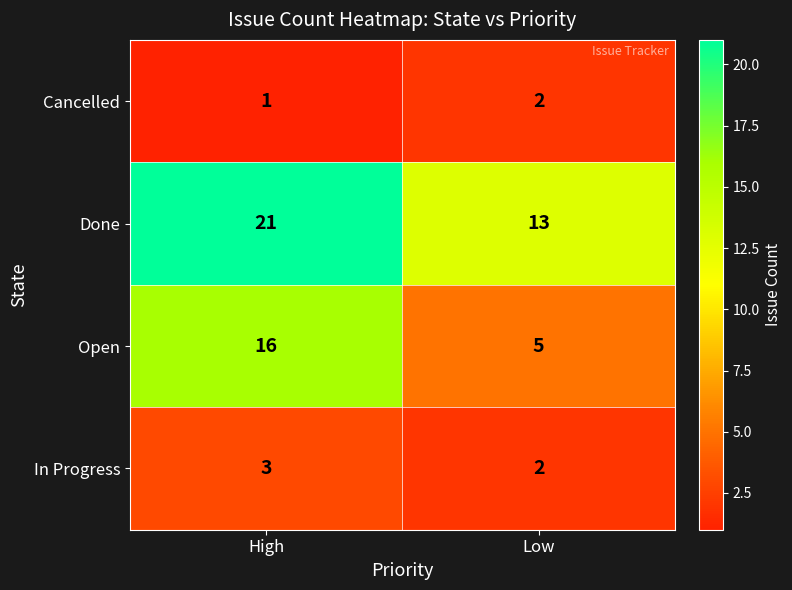

What is the difference between the maximum and minimum values in the Open series?

11